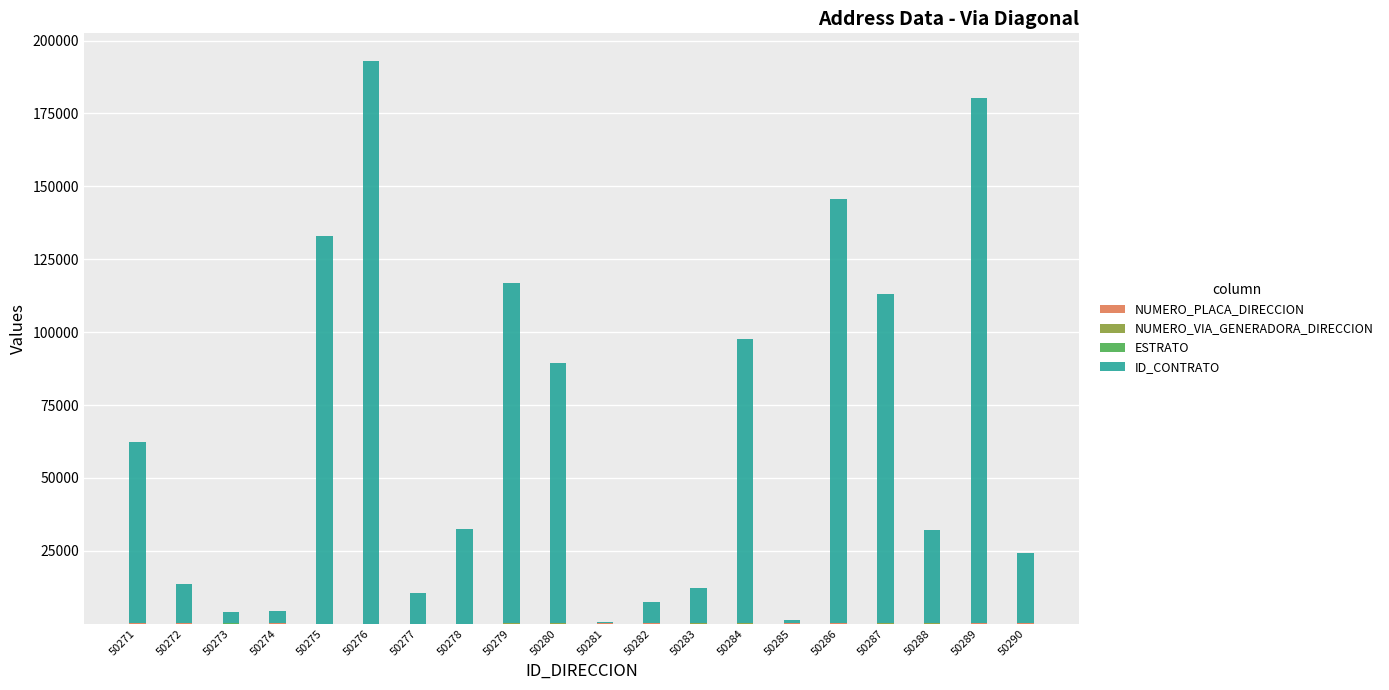

Does the chart contain stacked bars?

Yes